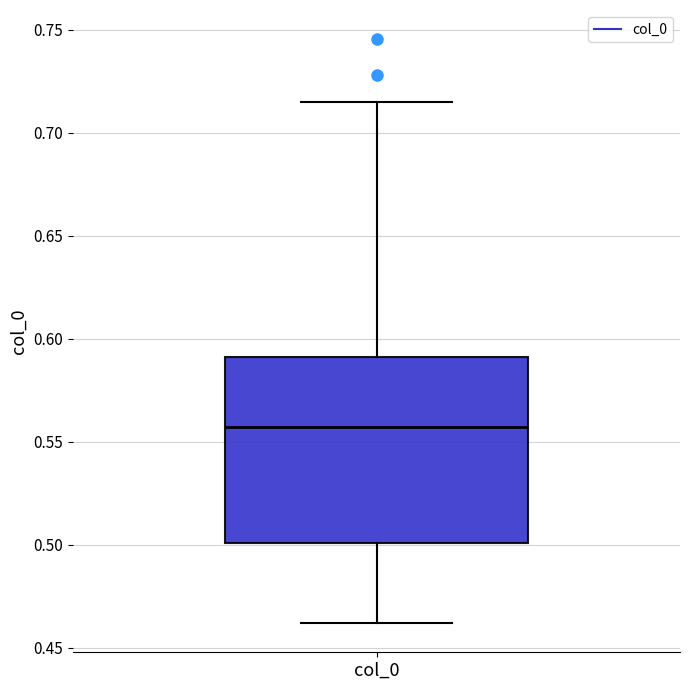

Where does the median line of the box for col_0 sit on the y-axis? The values are not printed on the chart, so give them approximately, as read against the axis.

0.555